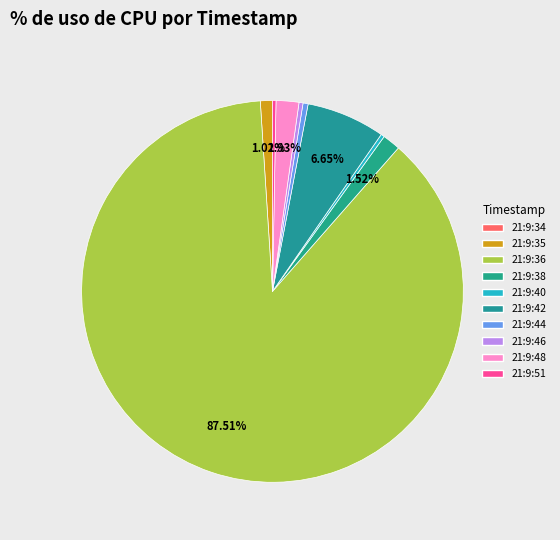

Approximately how many times larger is the value at 21:9:38 compared to 21:9:44?

3.5